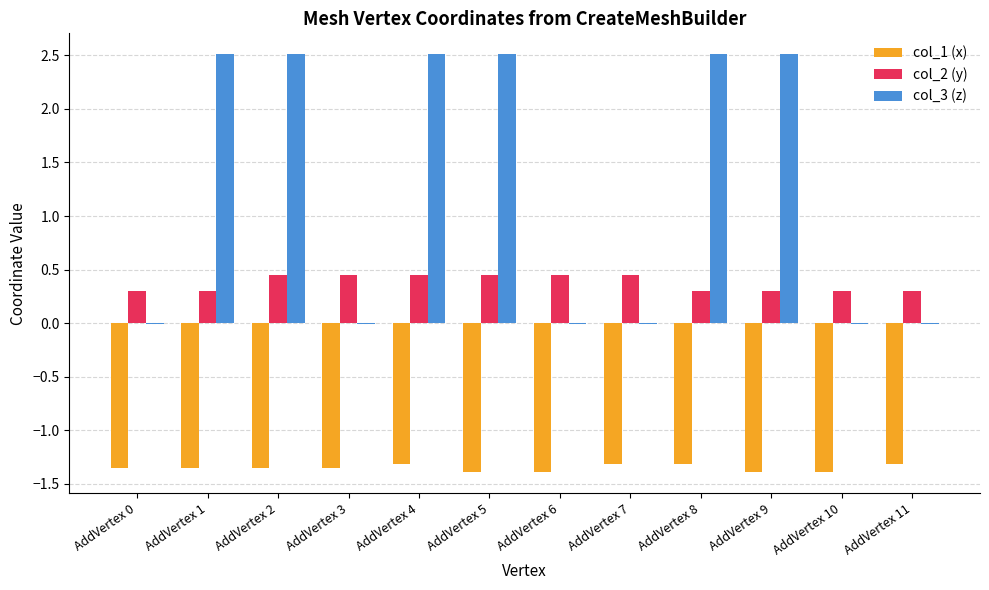

What is the maximum value shown in the chart?

2.5